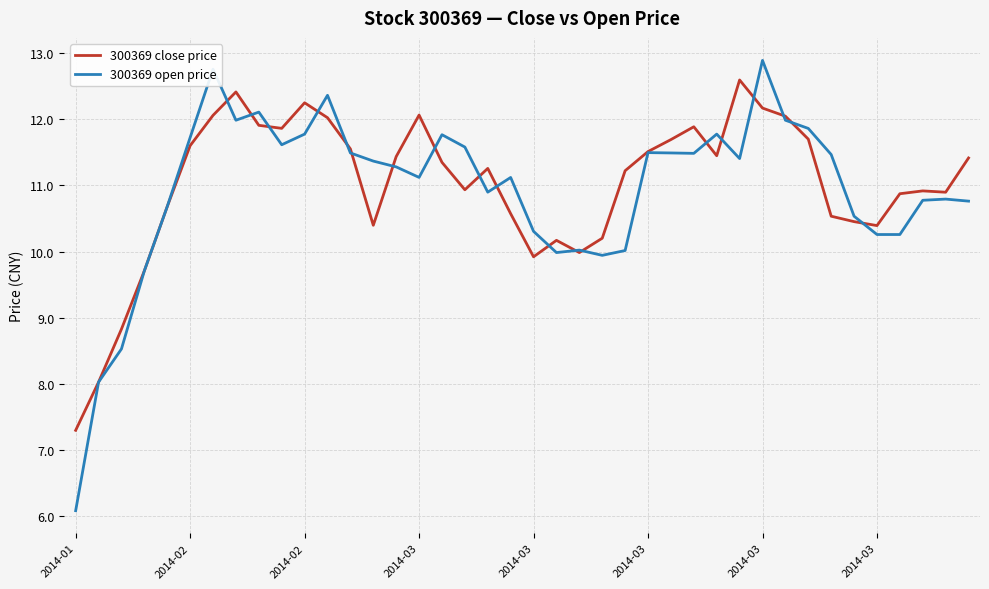

How many series are shown in this chart?

2